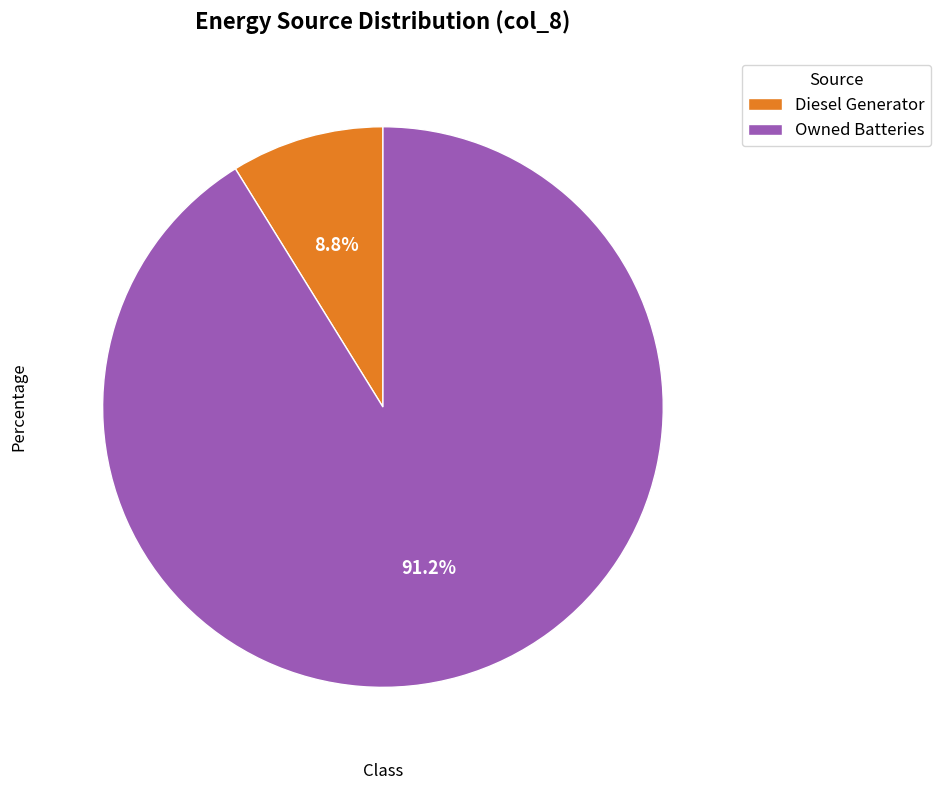

Between Diesel Generator and Owned Batteries, which is larger?

Owned Batteries